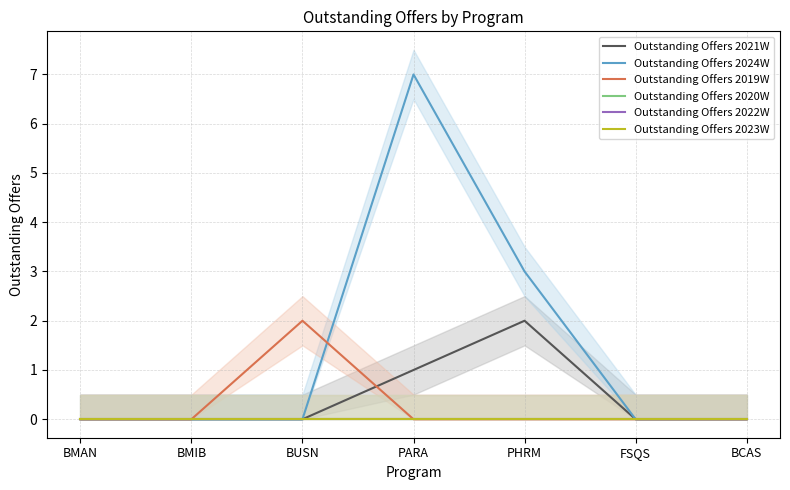

List the series in order of their peak value, lowest first.

Outstanding Offers 2020W, Outstanding Offers 2022W, Outstanding Offers 2023W, Outstanding Offers 2021W, Outstanding Offers 2019W, Outstanding Offers 2024W